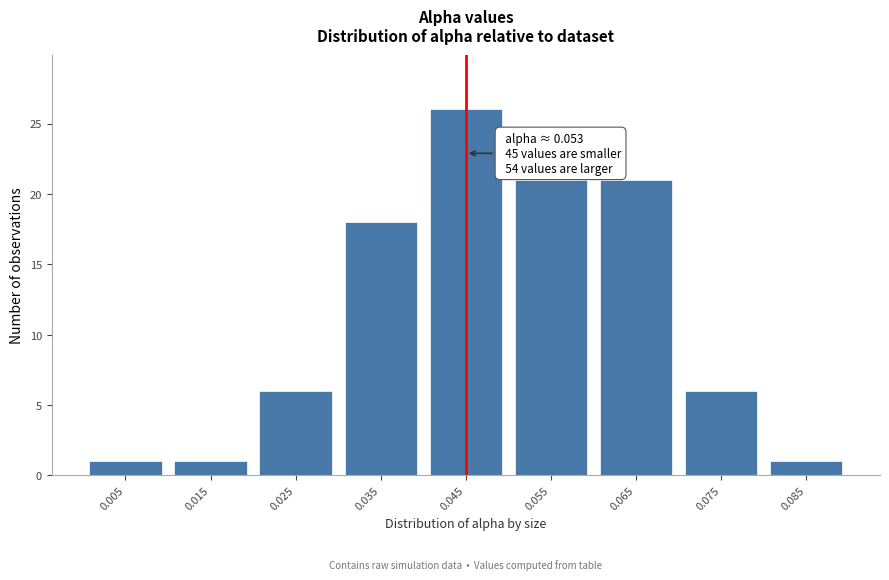

Reading left to right, transcribe all the data shown in this chart.

0.005=1	0.015=1	0.025=6	0.035=18	0.045=26	0.055=21	0.065=21	0.075=6	0.085=1